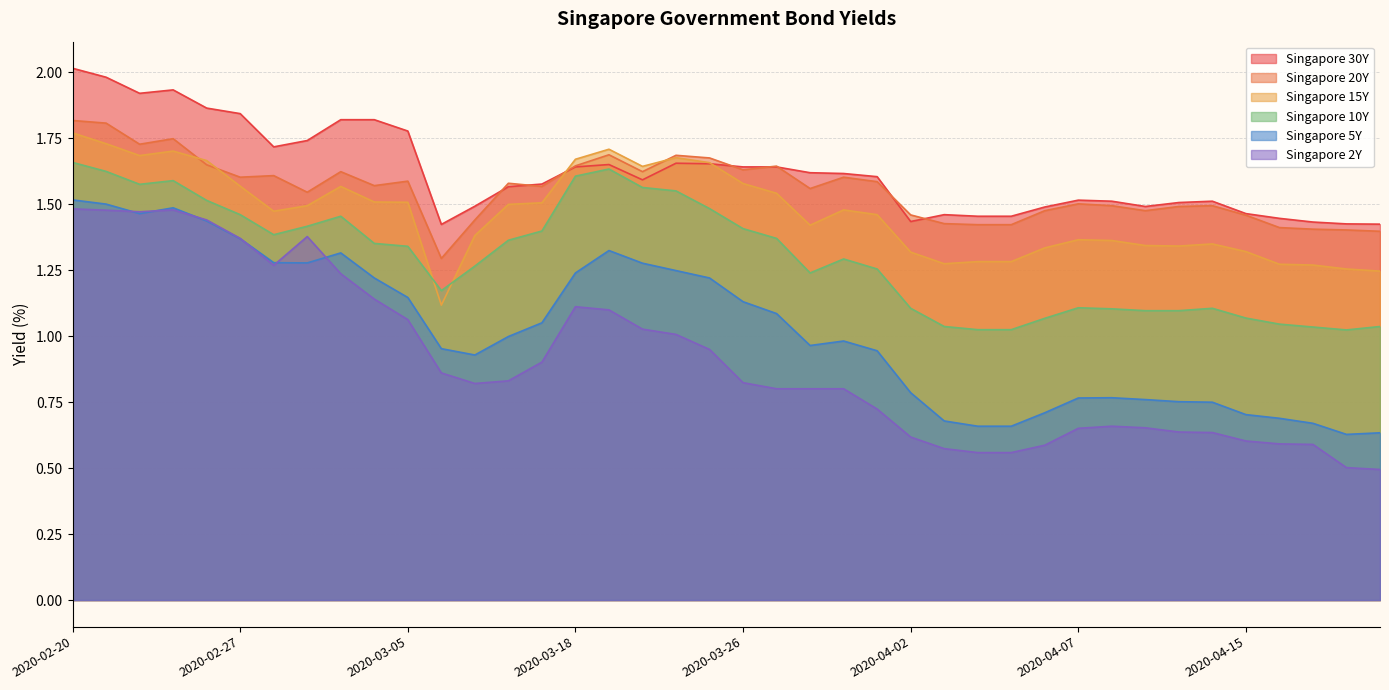

Reading left to right, what are all the values shown in this chart?

Singapore 30Y: 2.0	2.0	1.9	1.9	1.9	1.8	1.7	1.7	1.8	1.8	1.8	1.4	1.5	1.6	1.6	1.6	1.7	1.6	1.7	1.7	1.6	1.6	1.6	1.6	1.6	1.4	1.5	1.5	1.5	1.5	1.5	1.5	1.5	1.5	1.5	1.5	1.4	1.4	1.4	1.4
Singapore 20Y: 1.8	1.8	1.7	1.7	1.6	1.6	1.6	1.5	1.6	1.6	1.6	1.3	1.4	1.6	1.6	1.6	1.7	1.6	1.7	1.7	1.6	1.6	1.6	1.6	1.6	1.5	1.4	1.4	1.4	1.5	1.5	1.5	1.5	1.5	1.5	1.5	1.4	1.4	1.4	1.4
Singapore 15Y: 1.8	1.7	1.7	1.7	1.7	1.6	1.5	1.5	1.6	1.5	1.5	1.1	1.4	1.5	1.5	1.7	1.7	1.6	1.7	1.7	1.6	1.5	1.4	1.5	1.5	1.3	1.3	1.3	1.3	1.3	1.4	1.4	1.3	1.3	1.4	1.3	1.3	1.3	1.3	1.2
Singapore 10Y: 1.7	1.6	1.6	1.6	1.5	1.5	1.4	1.4	1.5	1.4	1.3	1.2	1.3	1.4	1.4	1.6	1.6	1.6	1.6	1.5	1.4	1.4	1.2	1.3	1.3	1.1	1.0	1.0	1.0	1.1	1.1	1.1	1.1	1.1	1.1	1.1	1.0	1.0	1.0	1.0
Singapore 5Y: 1.5	1.5	1.5	1.5	1.4	1.4	1.3	1.3	1.3	1.2	1.1	1.0	0.9	1.0	1.1	1.2	1.3	1.3	1.2	1.2	1.1	1.1	1.0	1.0	0.9	0.8	0.7	0.7	0.7	0.7	0.8	0.8	0.8	0.8	0.8	0.7	0.7	0.7	0.6	0.6
Singapore 2Y: 1.5	1.5	1.5	1.5	1.4	1.4	1.3	1.4	1.2	1.1	1.1	0.9	0.8	0.8	0.9	1.1	1.1	1.0	1.0	0.9	0.8	0.8	0.8	0.8	0.7	0.6	0.6	0.6	0.6	0.6	0.7	0.7	0.7	0.6	0.6	0.6	0.6	0.6	0.5	0.5